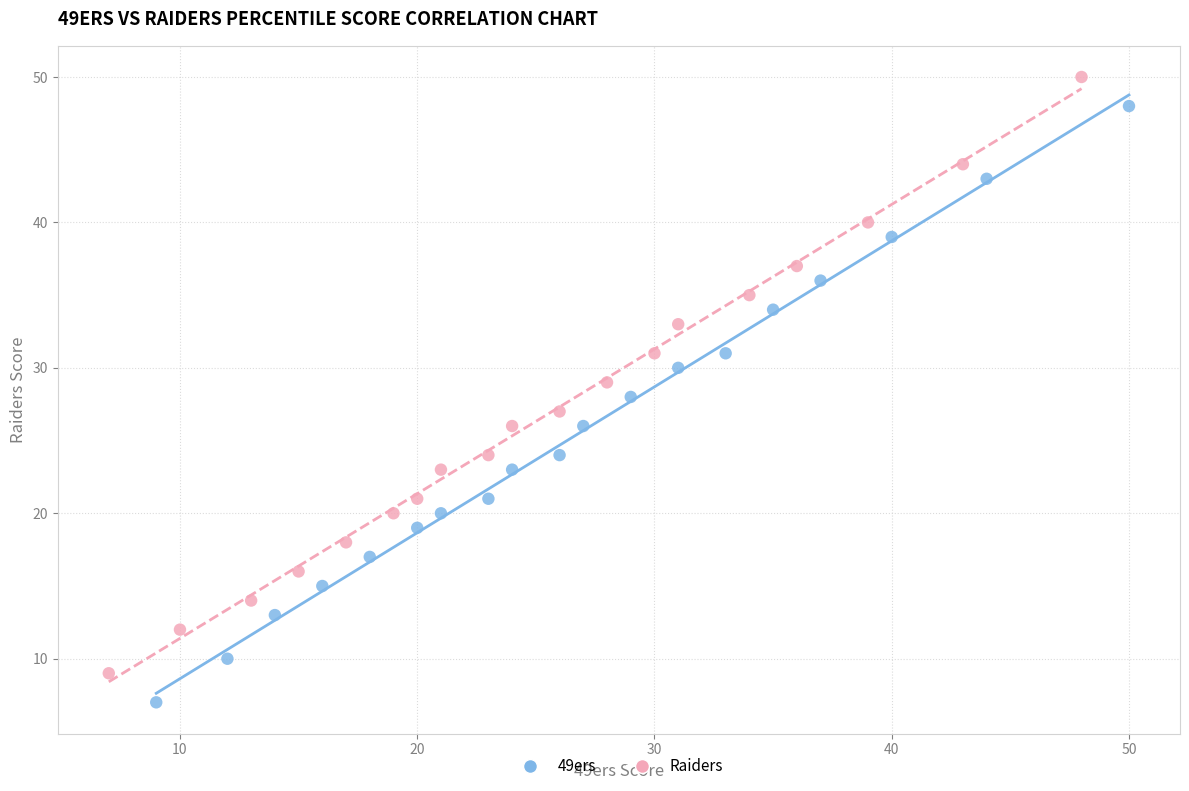

What are all the series names shown in the legend?

49ers, Raiders